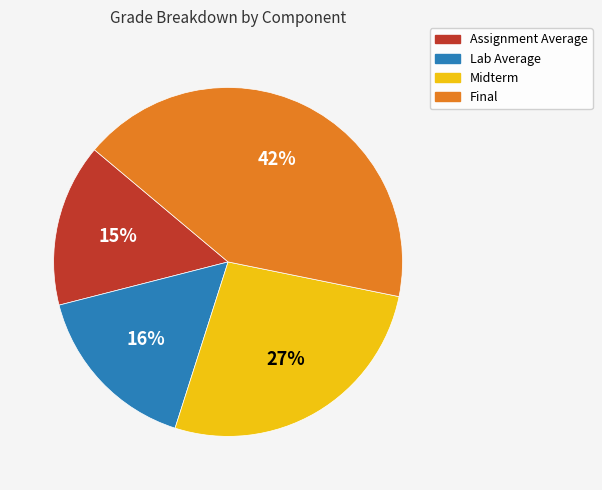

To the nearest percent, what is the combined percentage of Midterm and Final?

69%